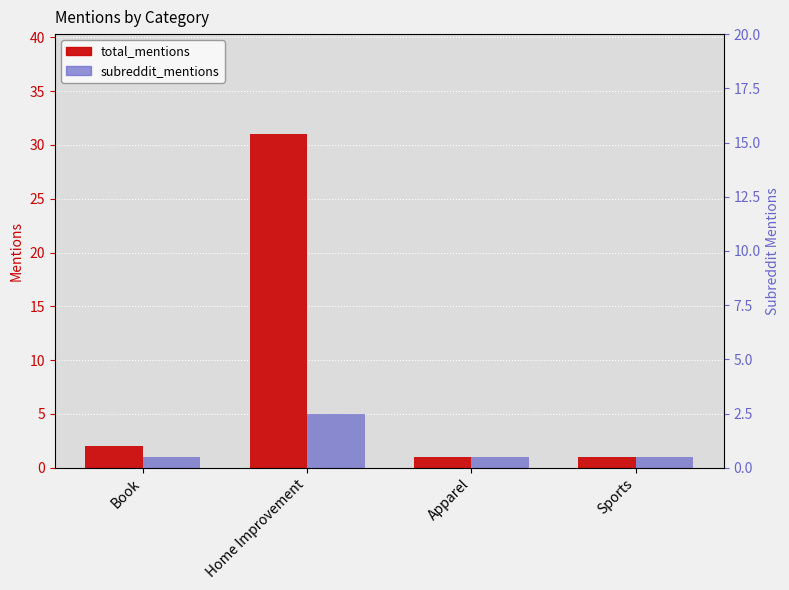

Are the bars horizontal?

No